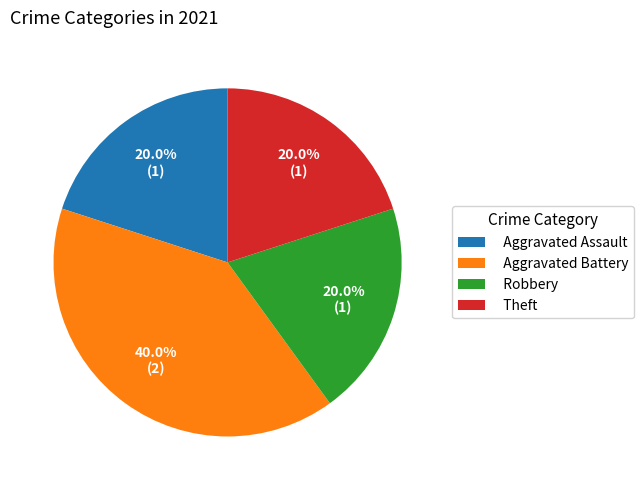

Is it true that Aggravated Battery is 50% of the pie?

False